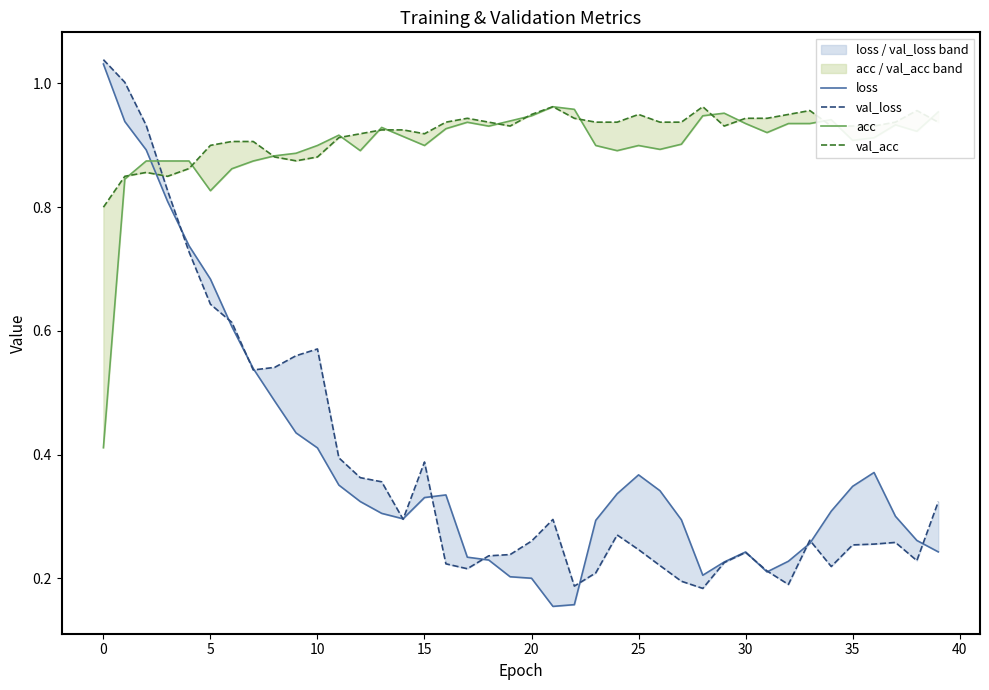

Which label corresponds to the smallest value in the chart?

21